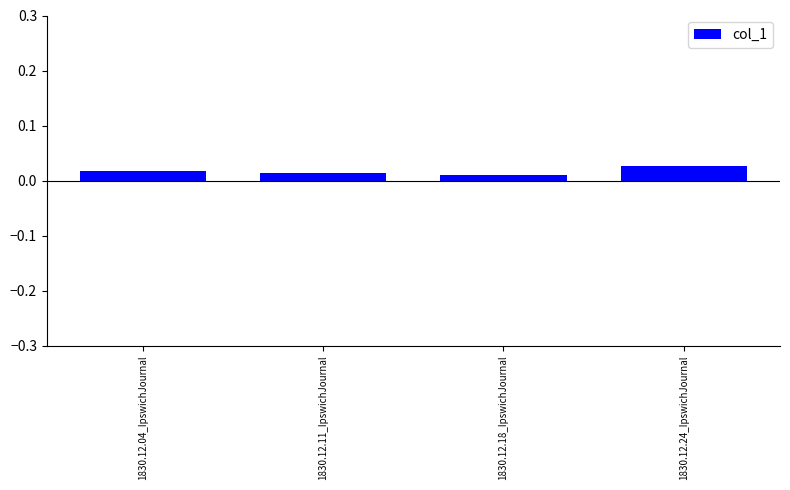

Which has a higher value, 1830.12.24_IpswichJournal or 1830.12.11_IpswichJournal?

1830.12.24_IpswichJournal